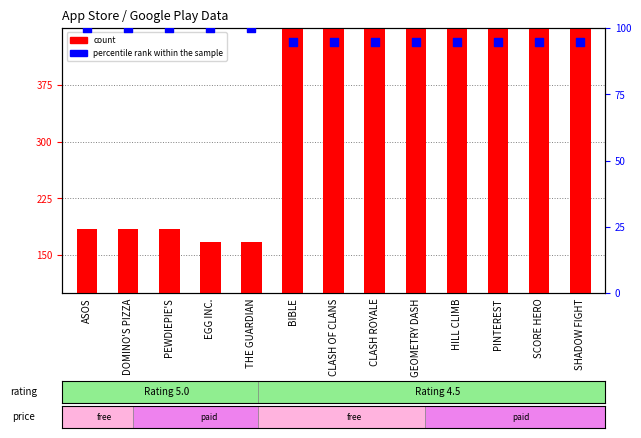

What are all the series names shown in the legend?

count, percentile rank within the sample